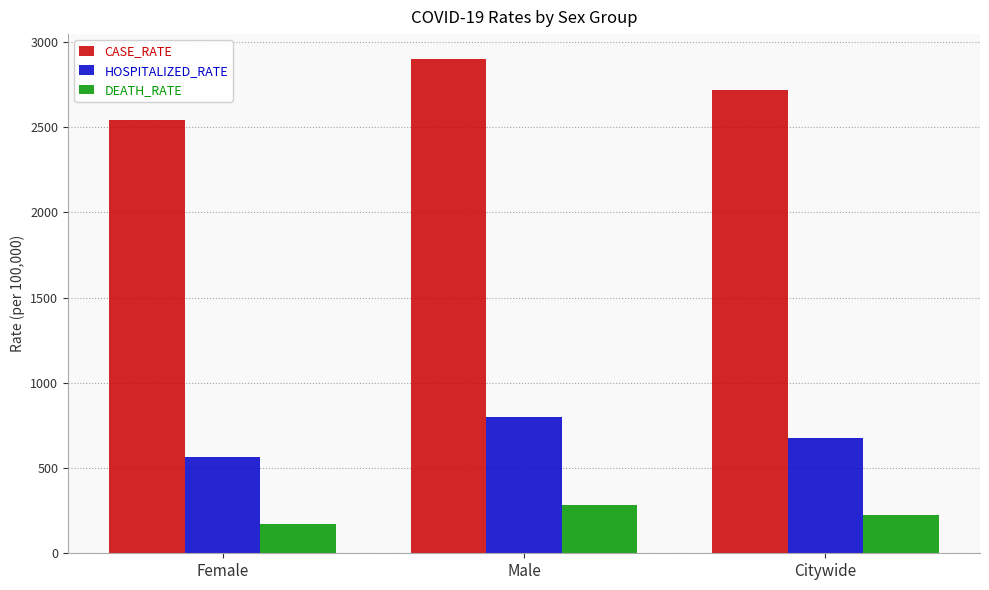

Is the value of HOSPITALIZED_RATE at Female greater than the value of DEATH_RATE at Female?

Yes